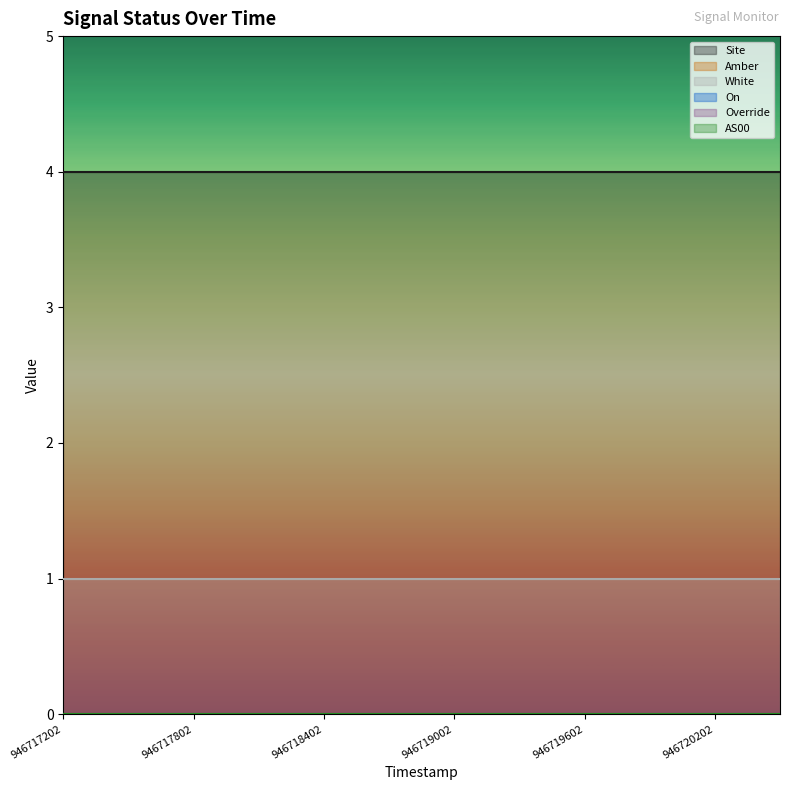

True or false: AS00 has more than 1 interior local peaks.

False